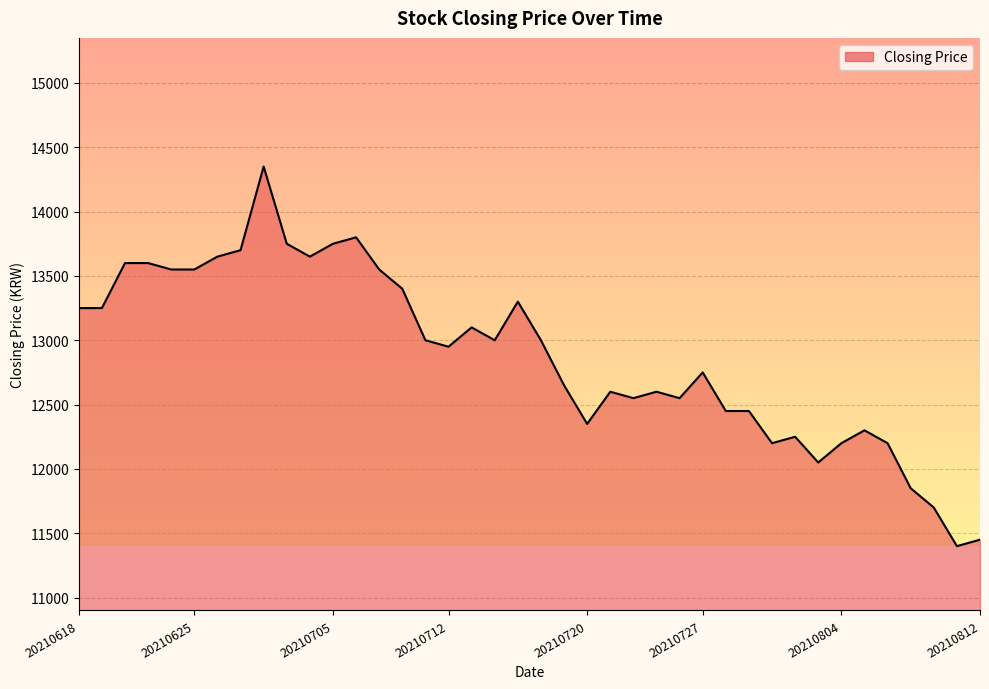

How many interior local valleys (lower than both neighbors) does the data have?

9